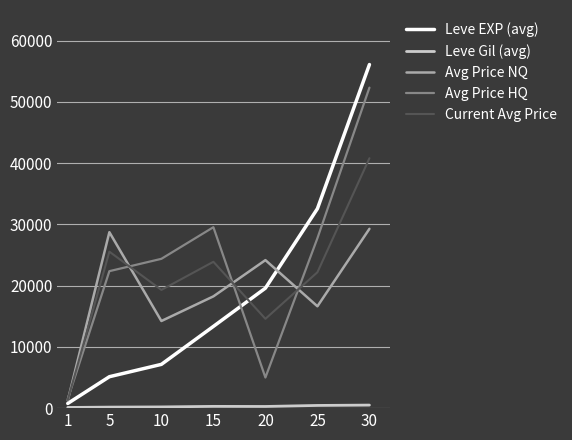

The value of Avg Price HQ at 1 is 1500. True or false?

True